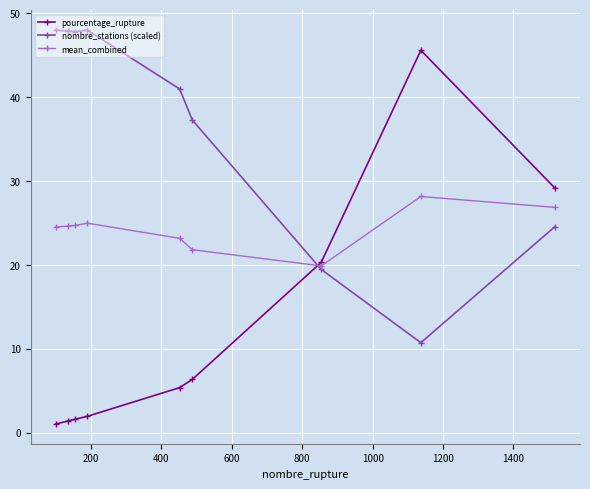

What is the value of the mean_combined point at the 5th from the left?

23.2